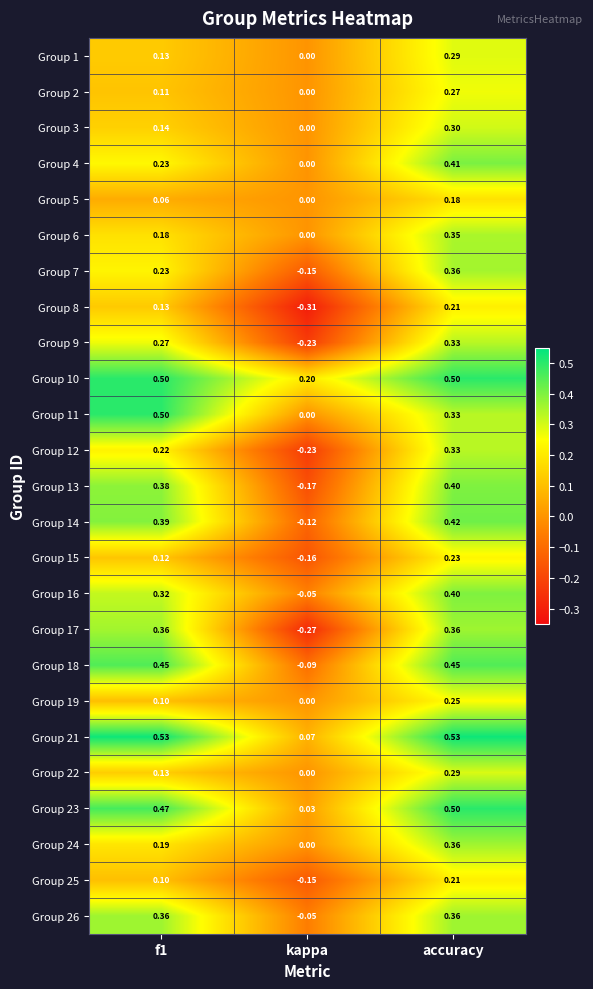

Which label corresponds to the smallest value in the chart?

kappa